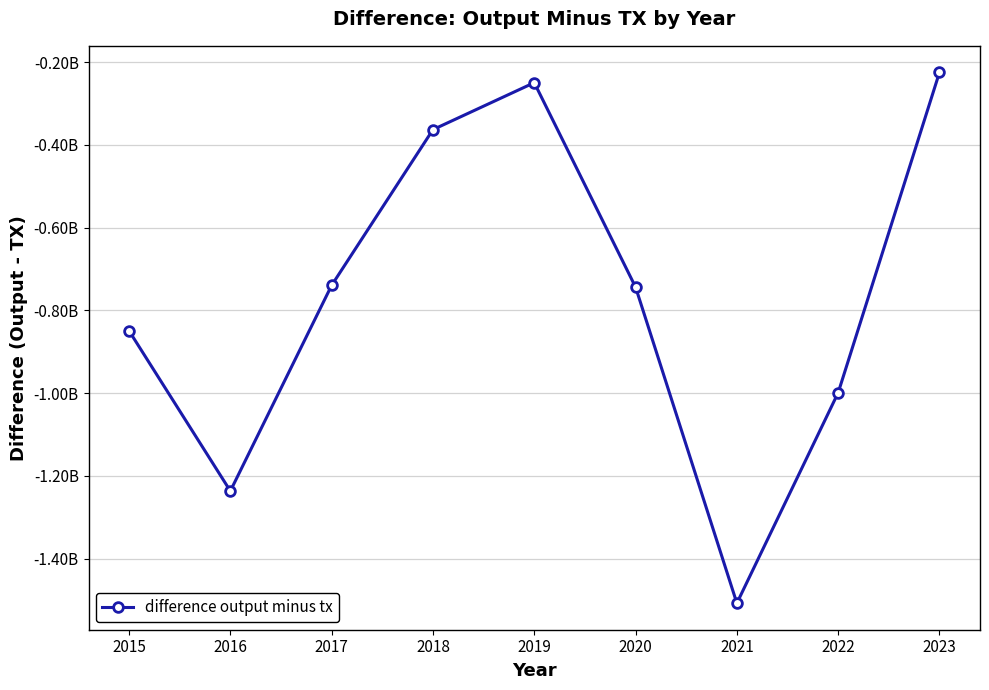

Does the chart have visible grid lines?

Yes